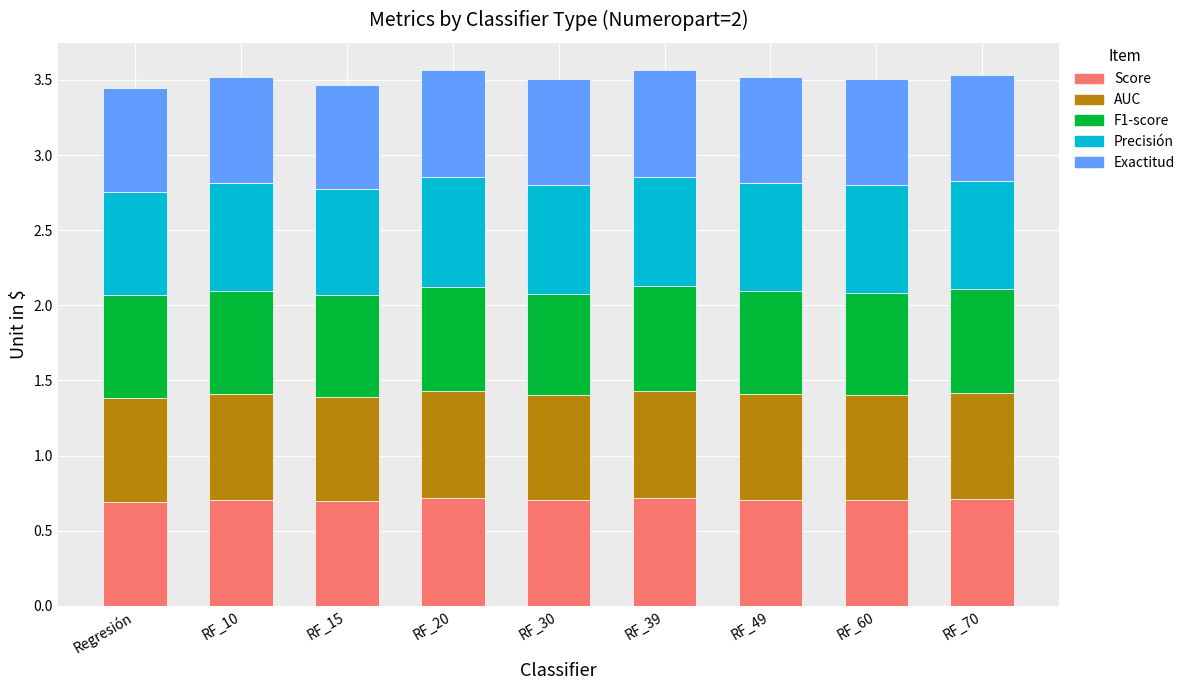

How many bars are there in total?

9